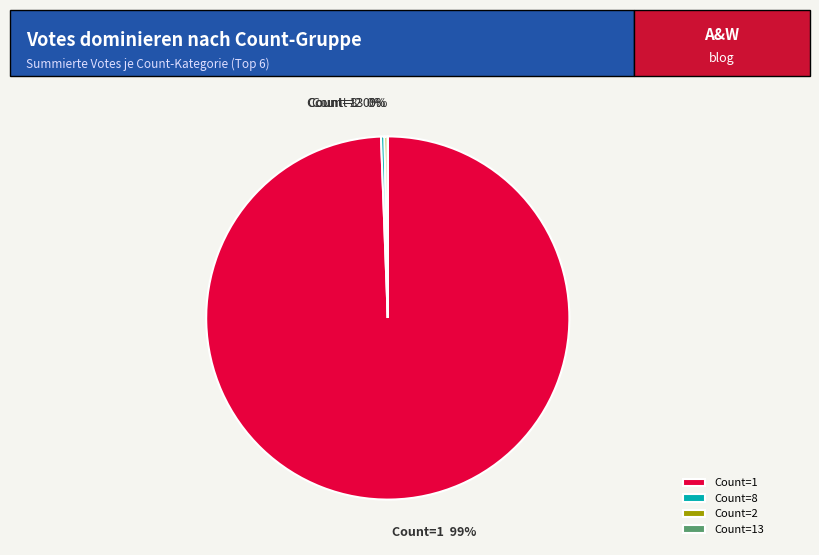

Is there a majority slice in this chart?

Yes